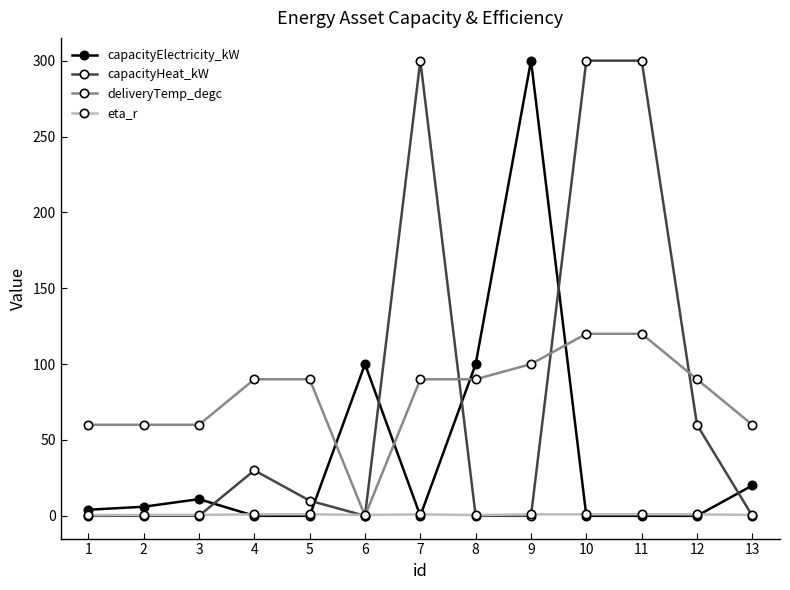

What is the highest value of the capacityHeat_kW series?

300.0